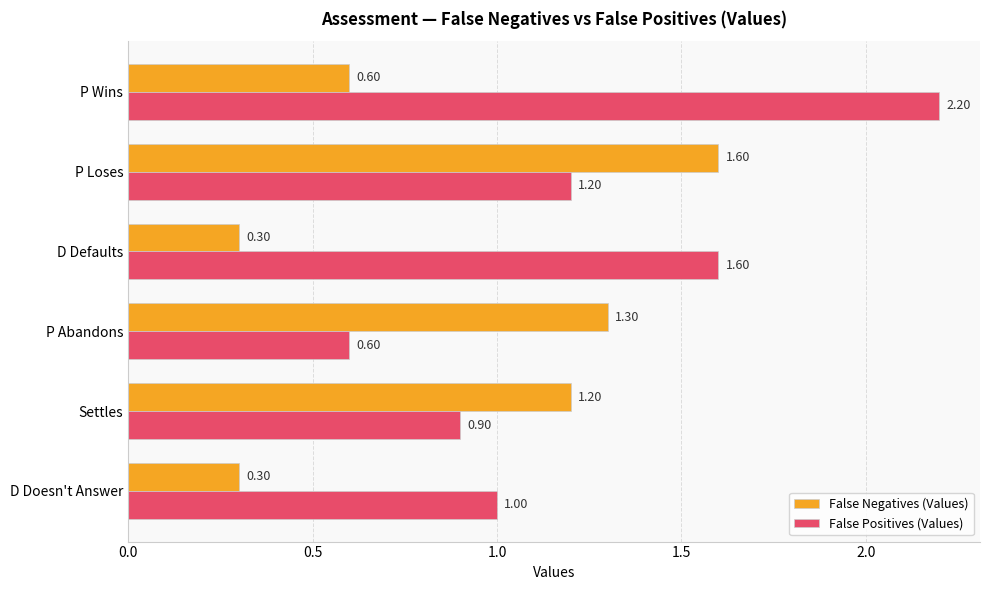

Which series has the widest spread of values?

False Positives (Values)